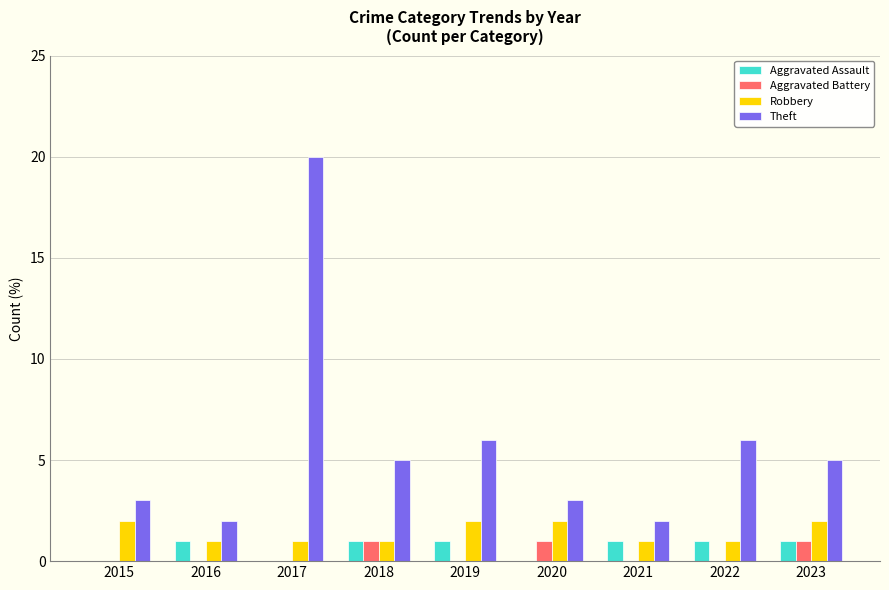

What is the greatest value displayed?

20